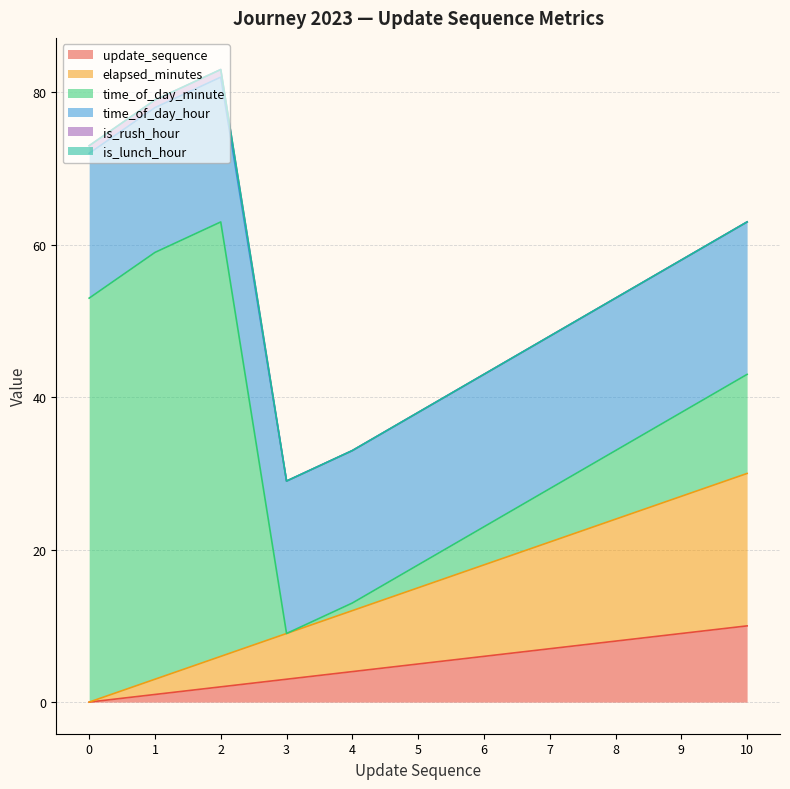

Rank the series at 4 from lowest to highest value.

is_rush_hour, is_lunch_hour, time_of_day_minute, update_sequence, elapsed_minutes, time_of_day_hour